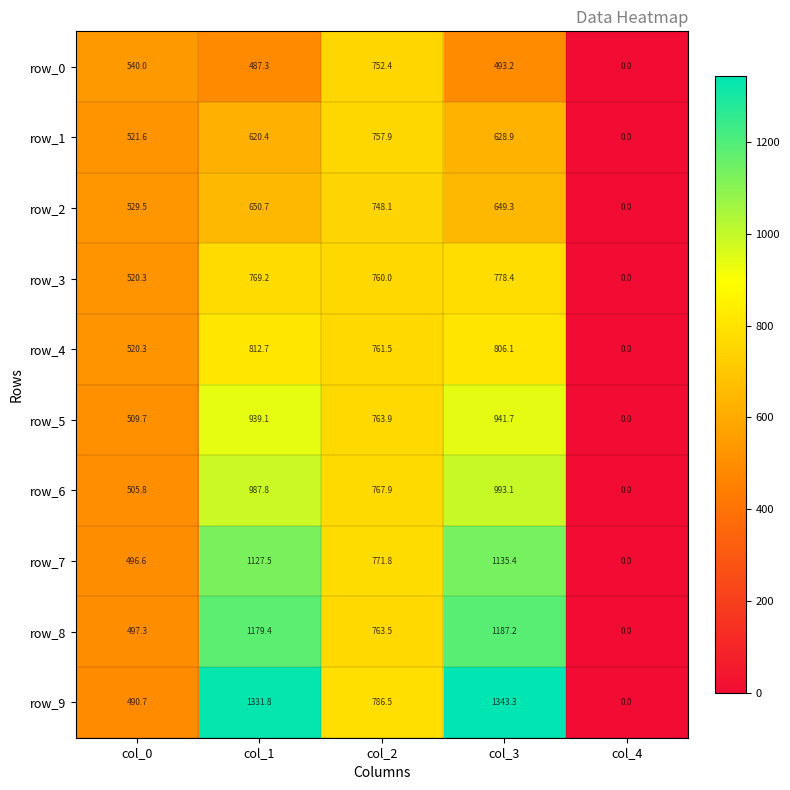

Between col_1 and col_2, which series saw the biggest shift?

row_9